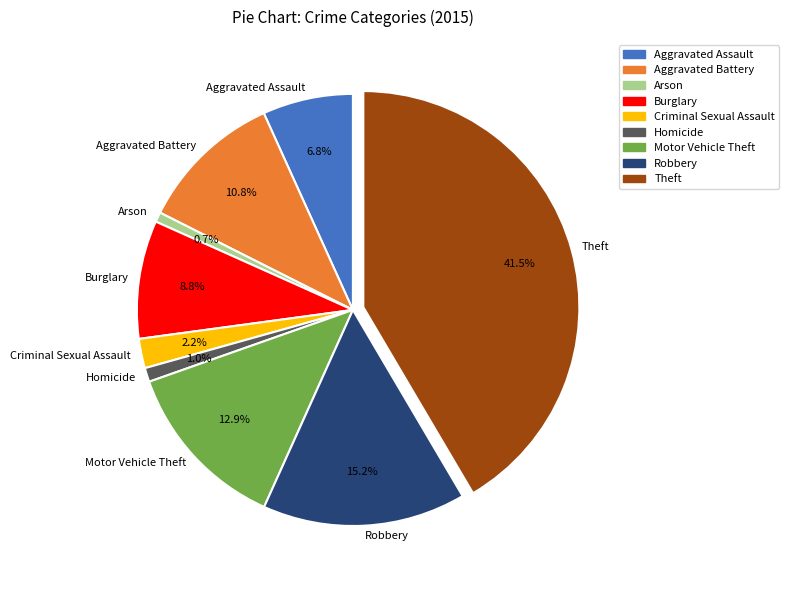

What is the ratio of the value at Aggravated Battery to the value at Criminal Sexual Assault?

4.9